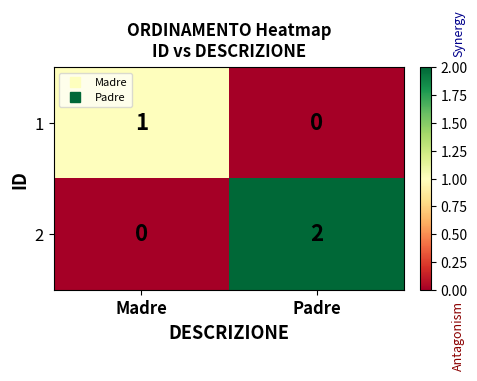

Between Madre and Padre, which series saw the biggest shift?

2